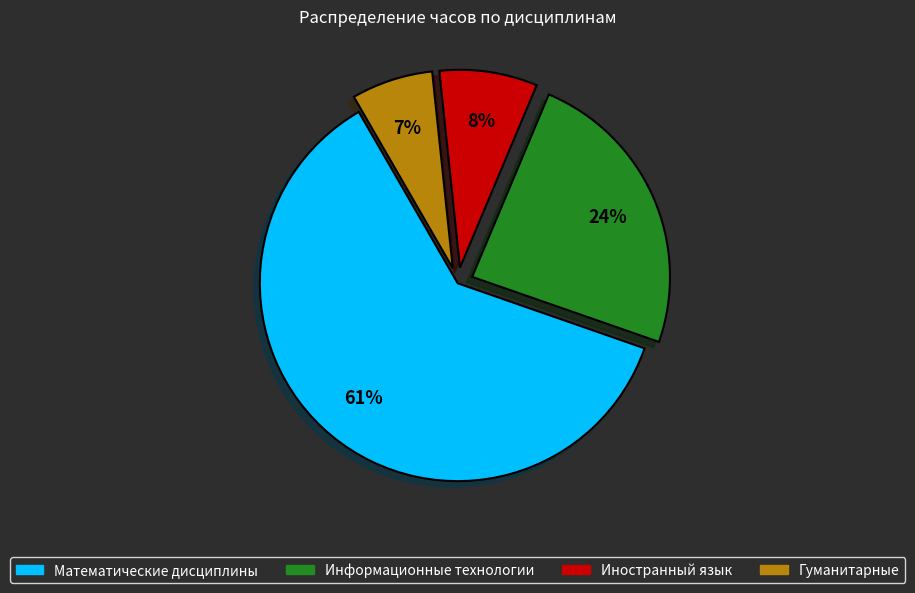

Is there any slice that represents more than half of the pie?

Yes